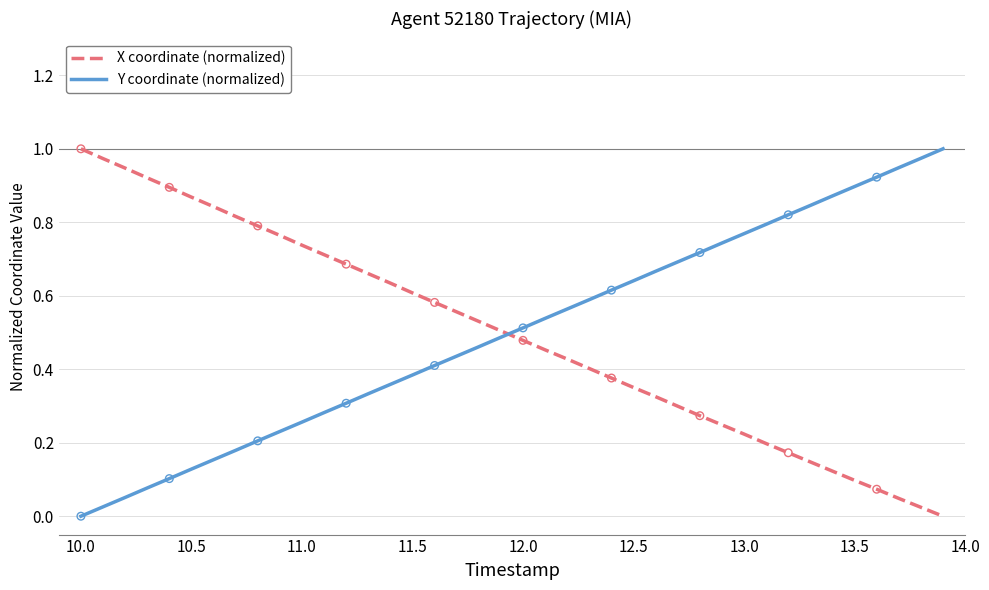

At how many categories does at least one series exceed 0?

40